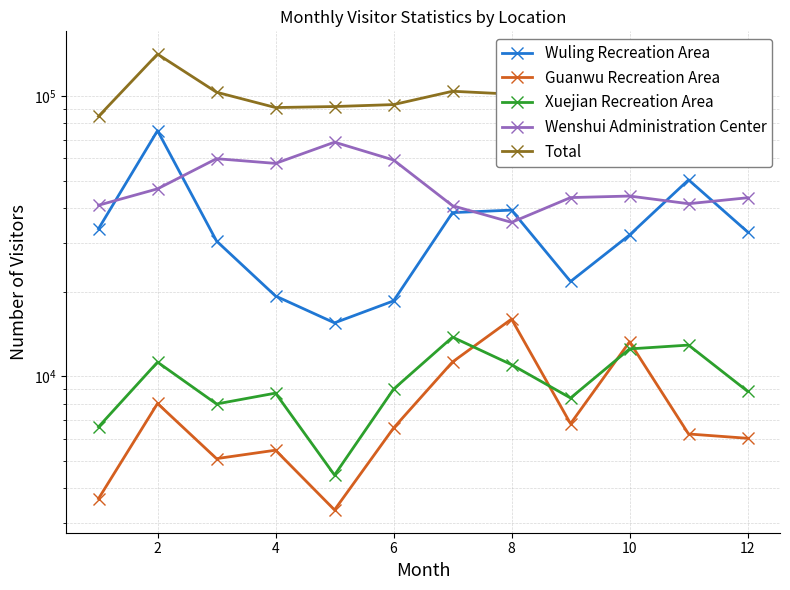

Which series has the widest spread of values?

Total